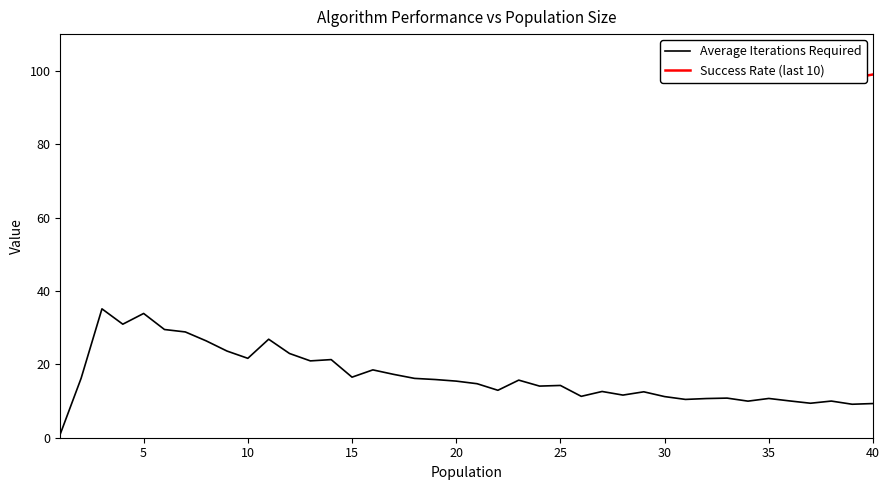

Between 38 and 23, which is larger?

23